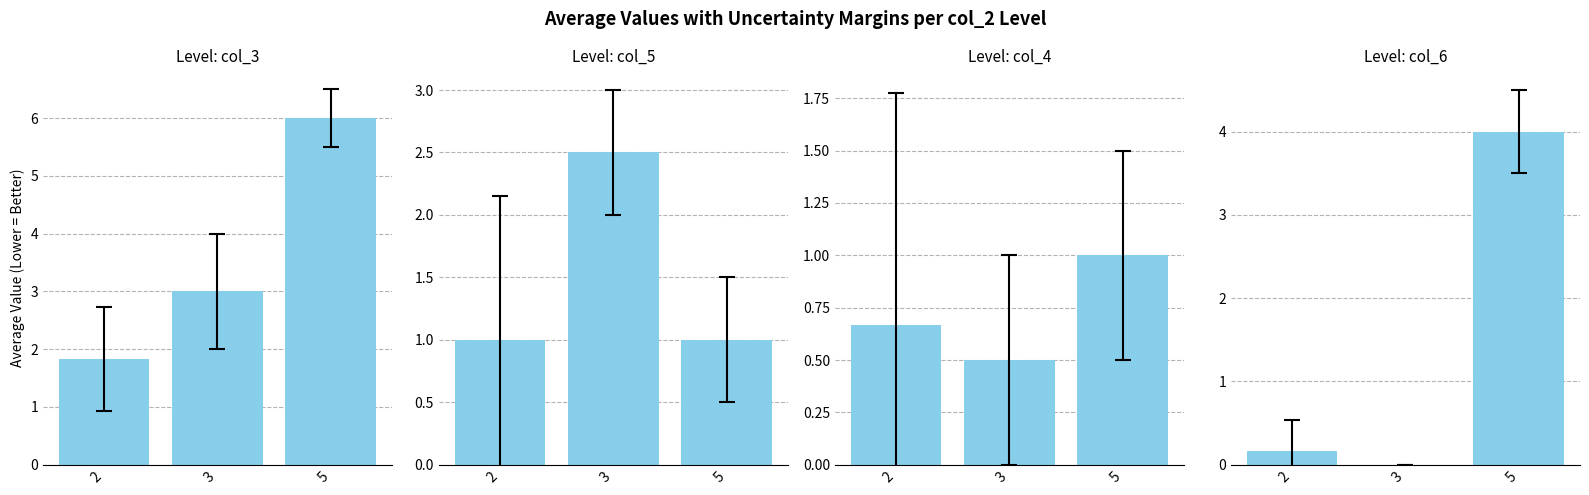

Between 2 and 5, which series saw the biggest shift?

col_3